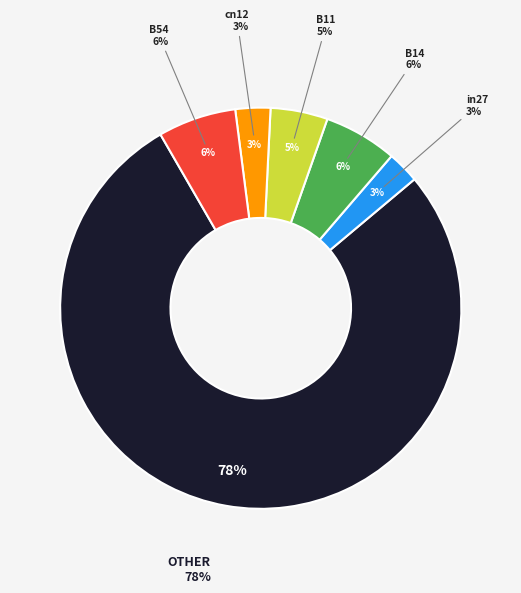

Does cn12 represent more than half of the total?

No